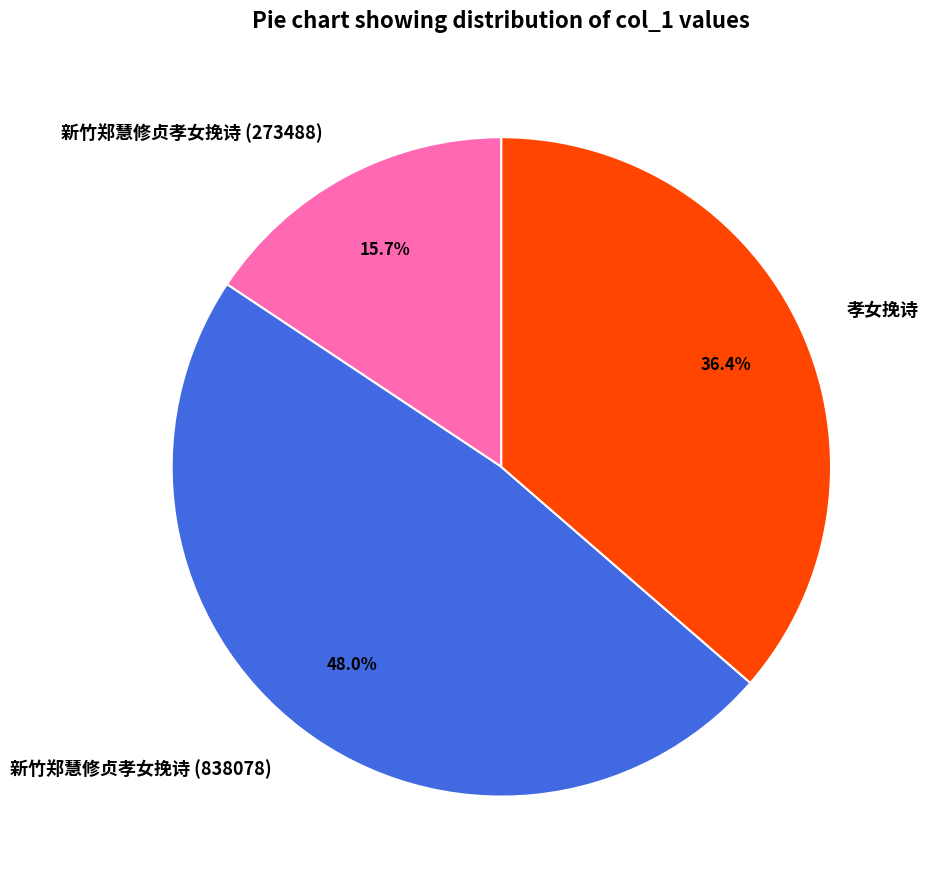

To the nearest percent, what is the combined percentage of 孝女挽诗 and 新竹郑慧修贞孝女挽诗 (838078)?

84%